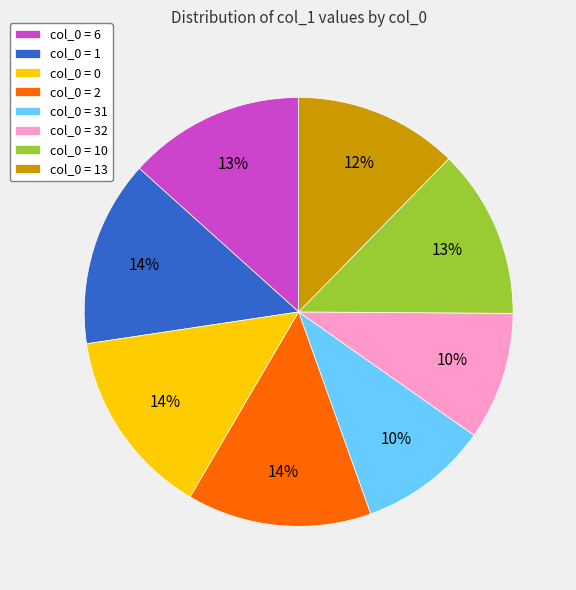

True or false: col_0 = 0 accounts for 5% of the total.

False